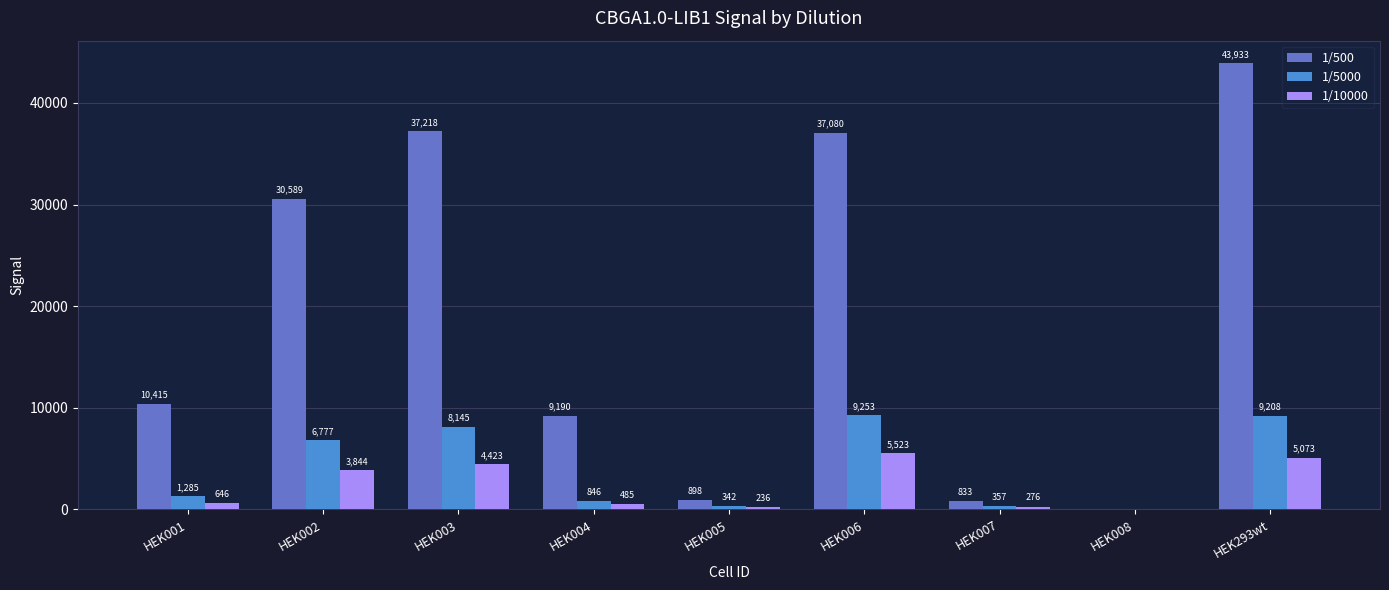

At which label is 1/500 closest to 21966?

HEK002